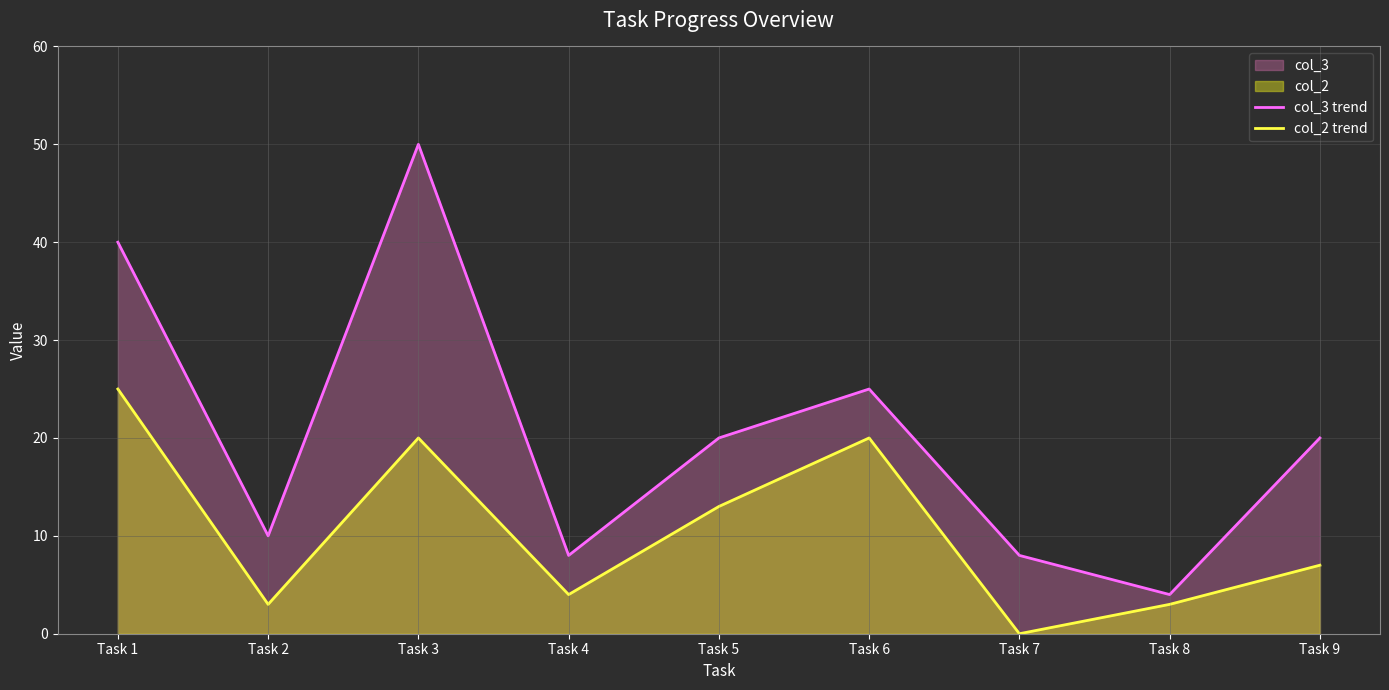

At which category does col_2 trend reach its first local valley?

Task 2